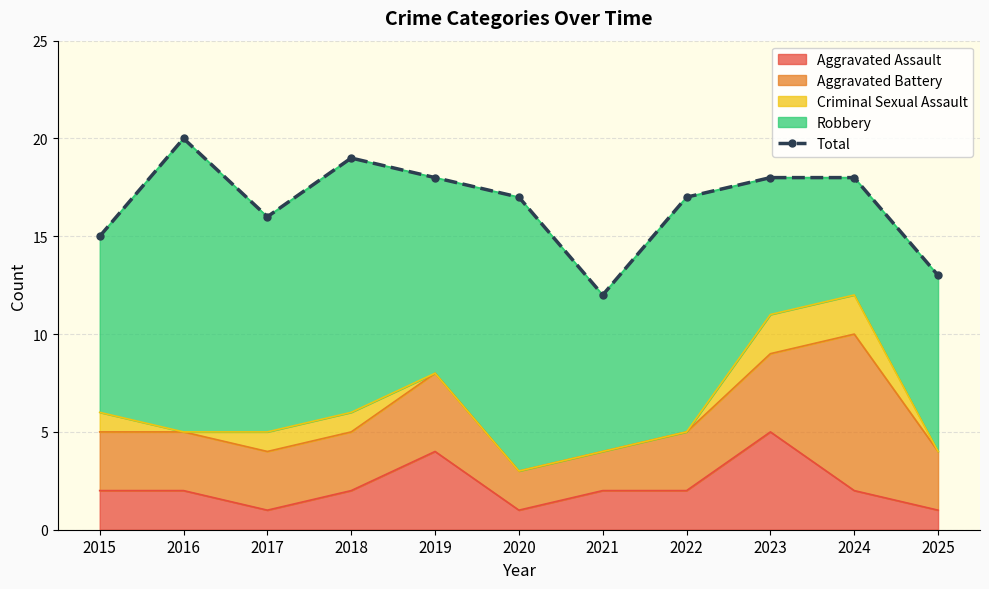

The chart shows a value of 16 at 2021. True or false?

False